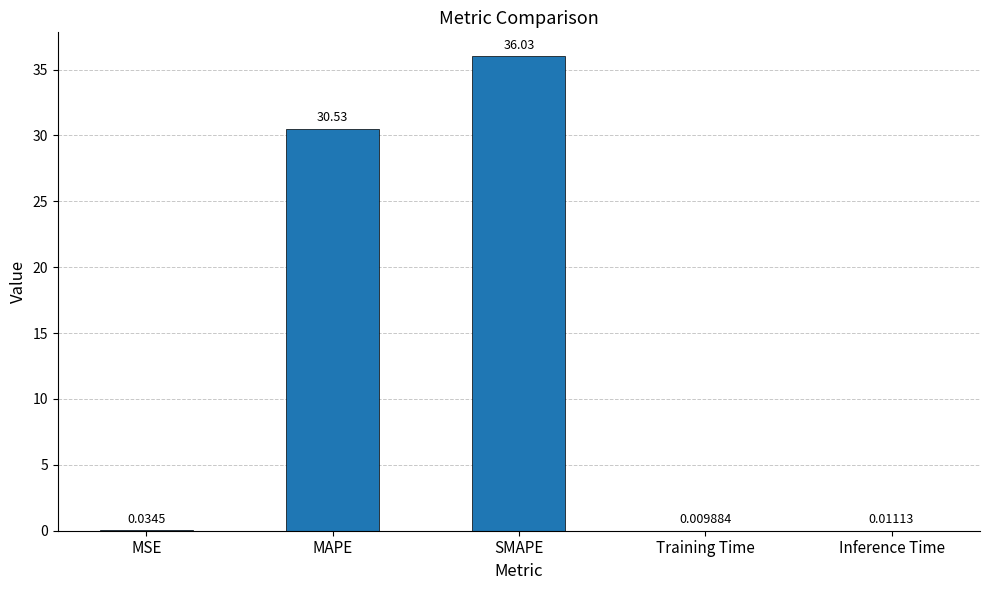

What is the change in value from MAPE to SMAPE?

+5.5